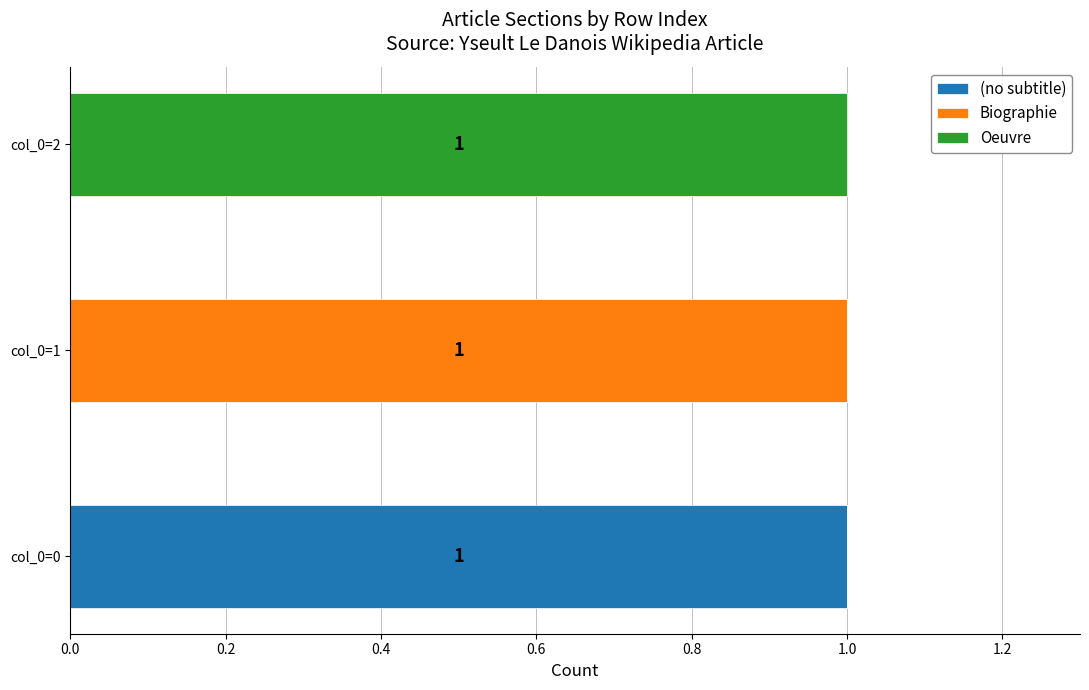

The (no subtitle) series shows 1 at col_0=0. True or false?

True